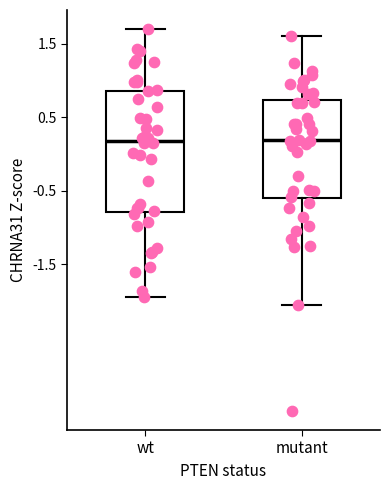

Reading left to right, read every box against the y-axis: the position of its median line, the range the box covers, and the ends of its whiskers. The values are not printed on the chart, so give them approximately, as read against the axis.

wt: median 0.2, box -0.8 to 0.9, whiskers -1.9 to 1.7
mutant: median 0.2, box -0.6 to 0.7, whiskers -2.0 to 1.6